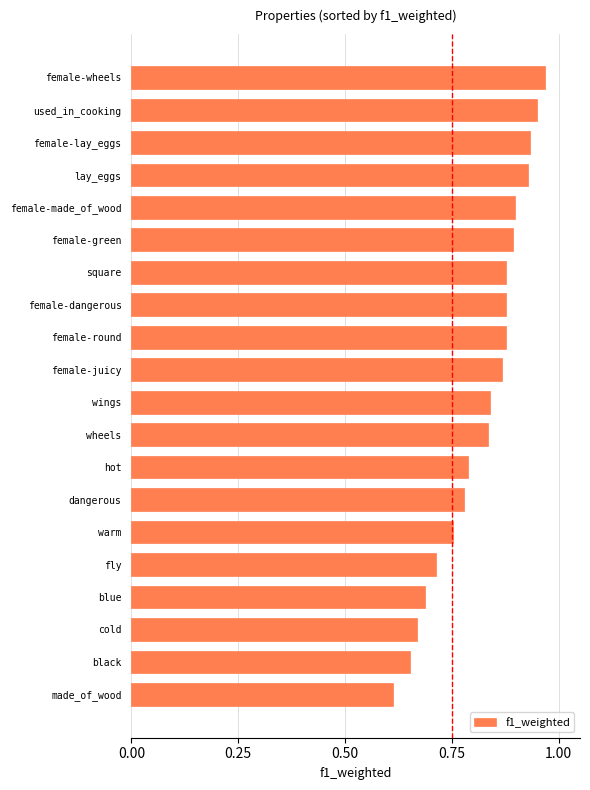

How many categories are shown in the chart?

20